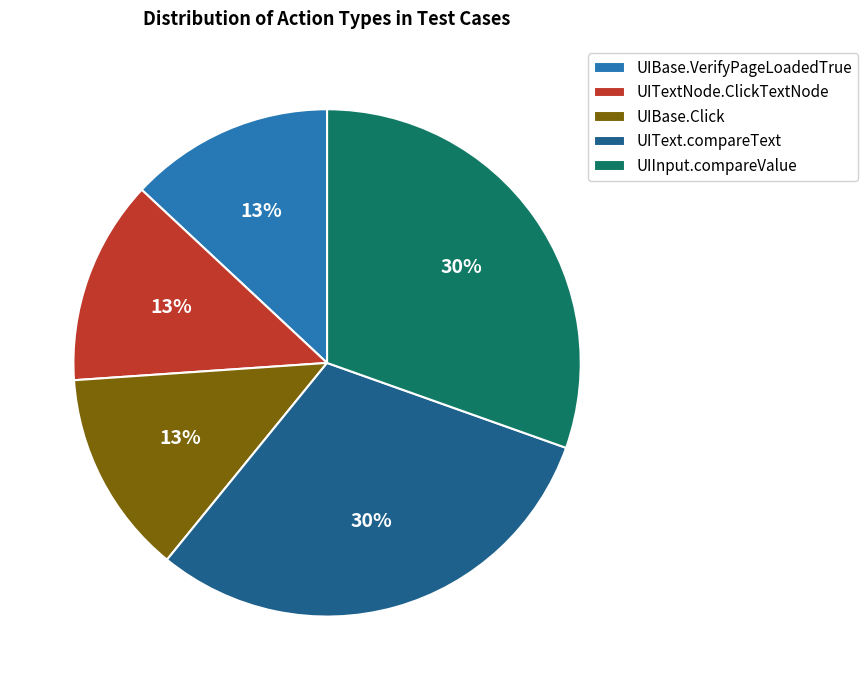

Combined, do UIInput.compareValue and UIBase.VerifyPageLoadedTrue account for over 50%?

No